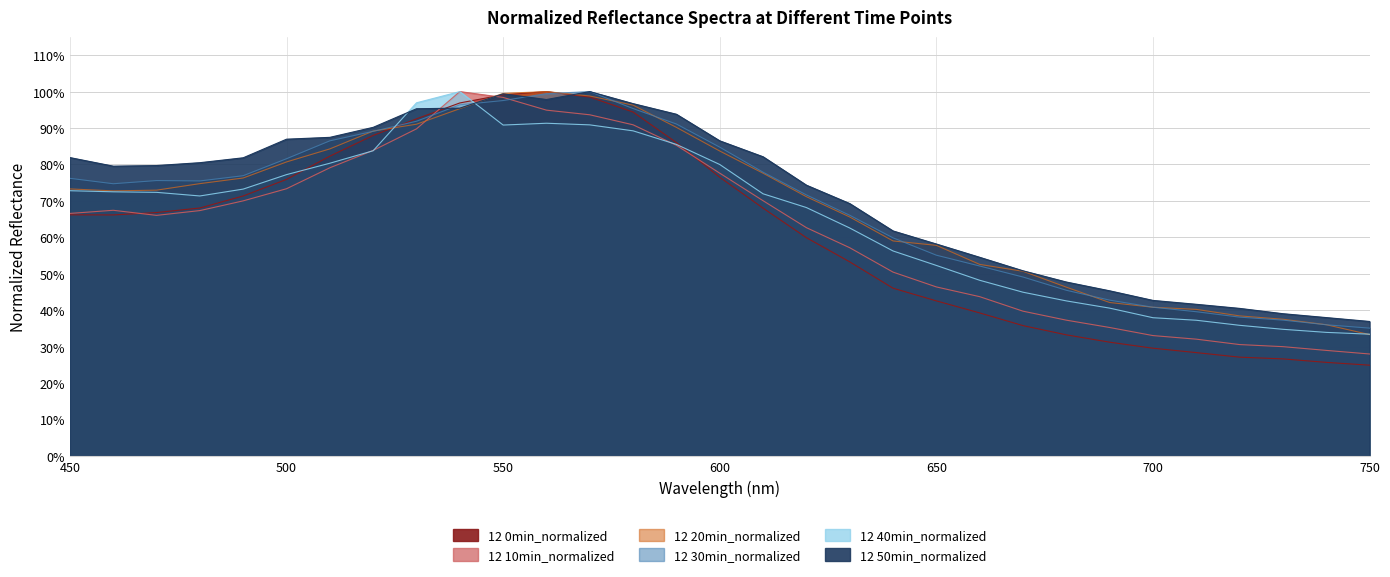

What is the highest value of the 12 50min_normalized series?

1.0